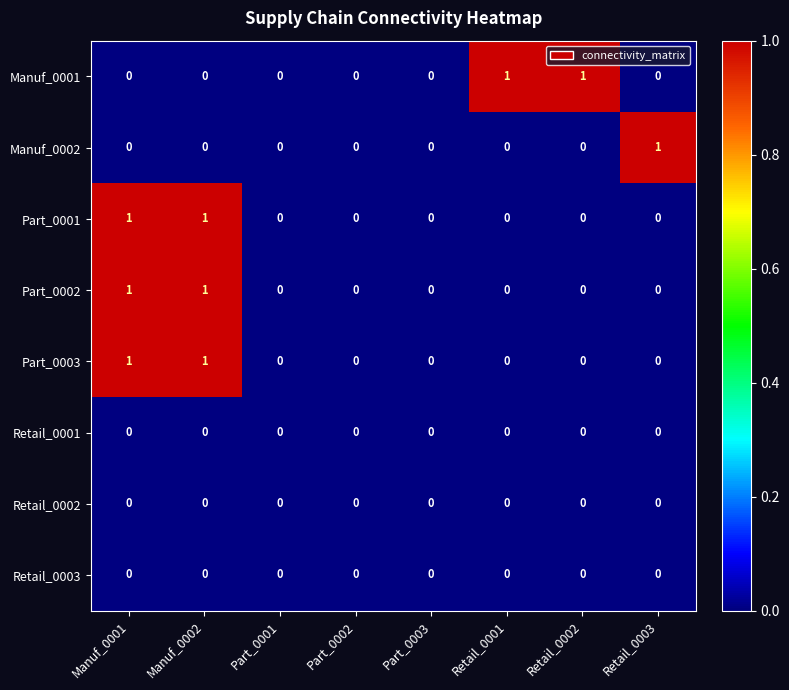

The Part_0001 series shows 0 at Retail_0002. True or false?

True